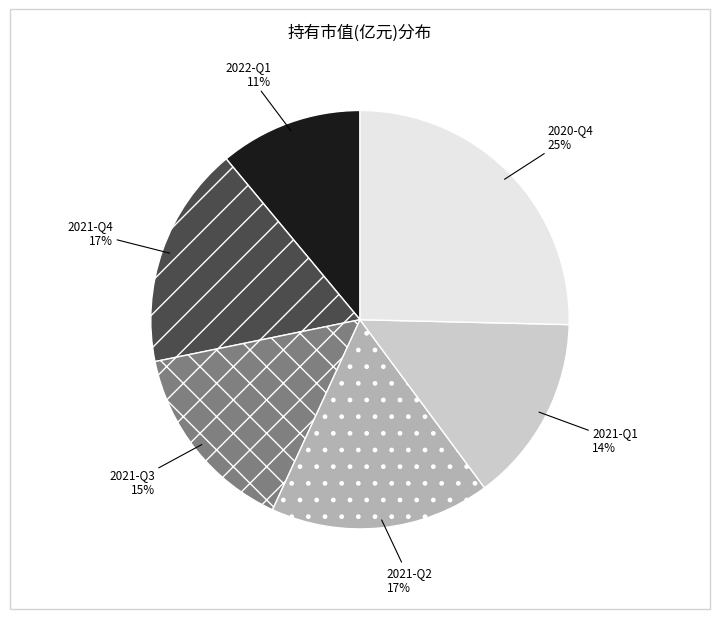

Is there a majority slice in this chart?

No